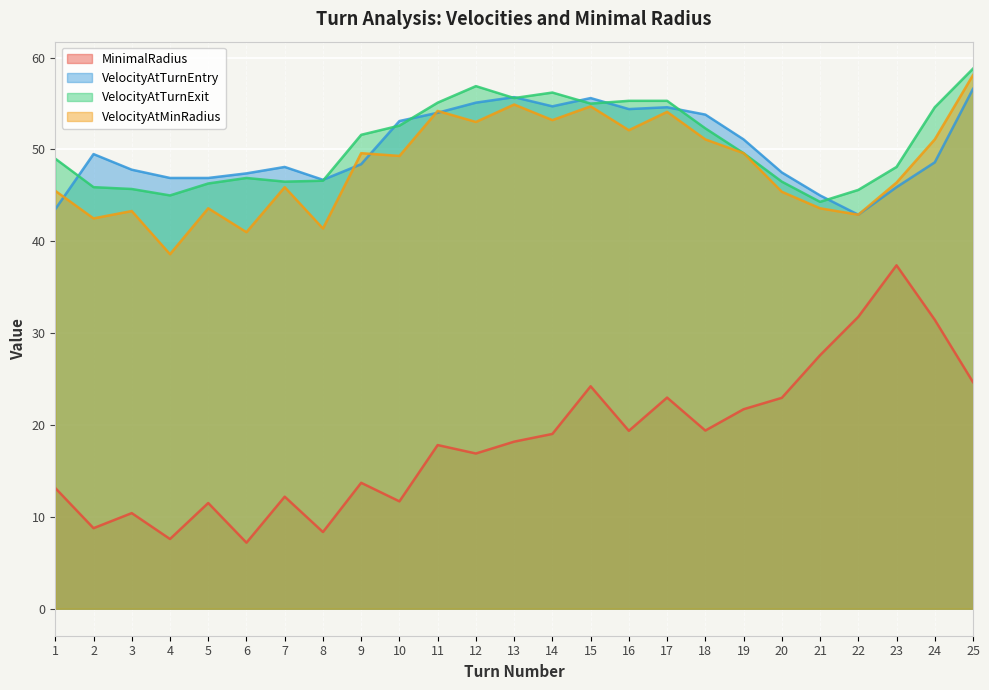

What is the greatest value displayed?

58.8